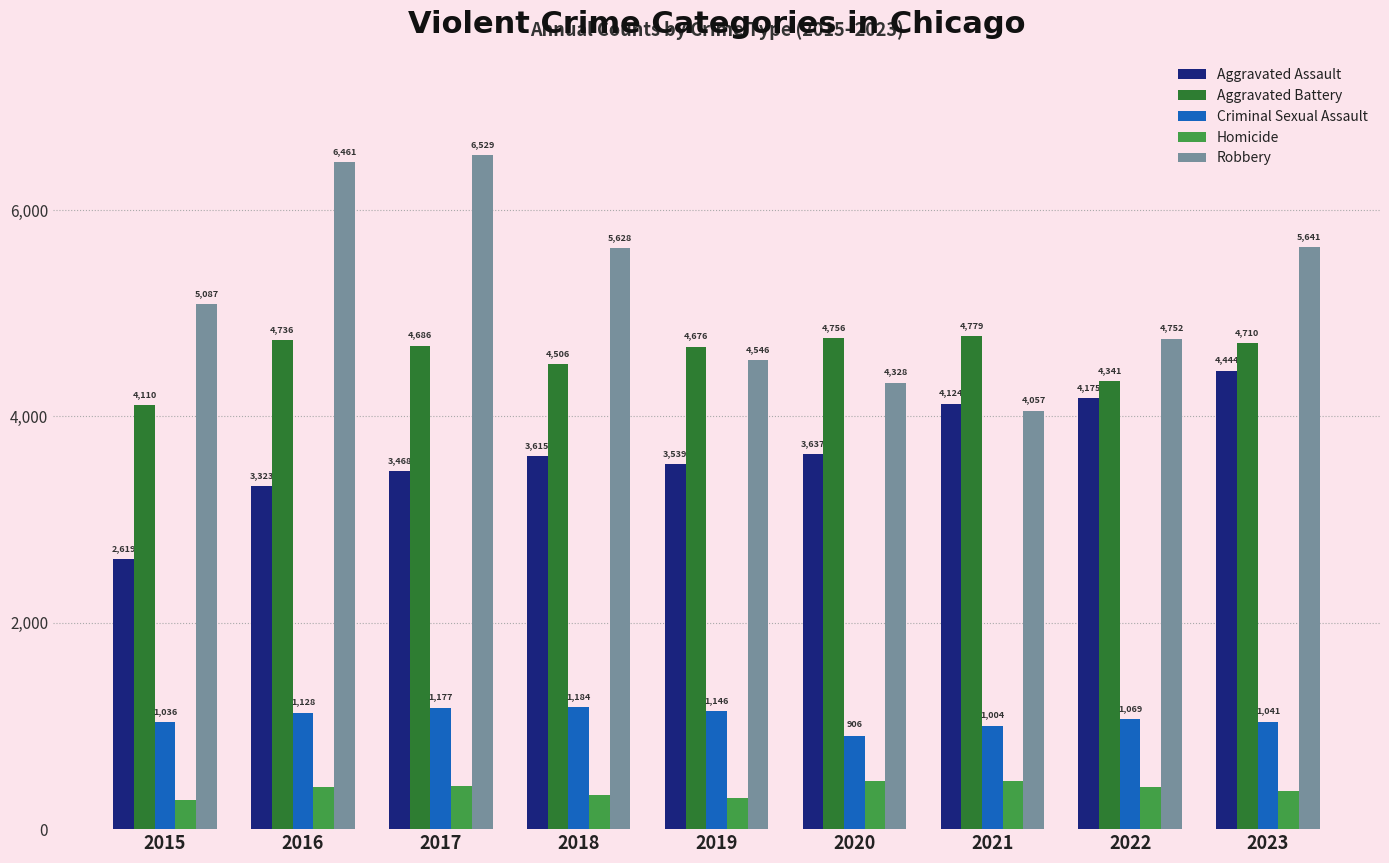

The value of Criminal Sexual Assault at 2019 is 1146. True or false?

True